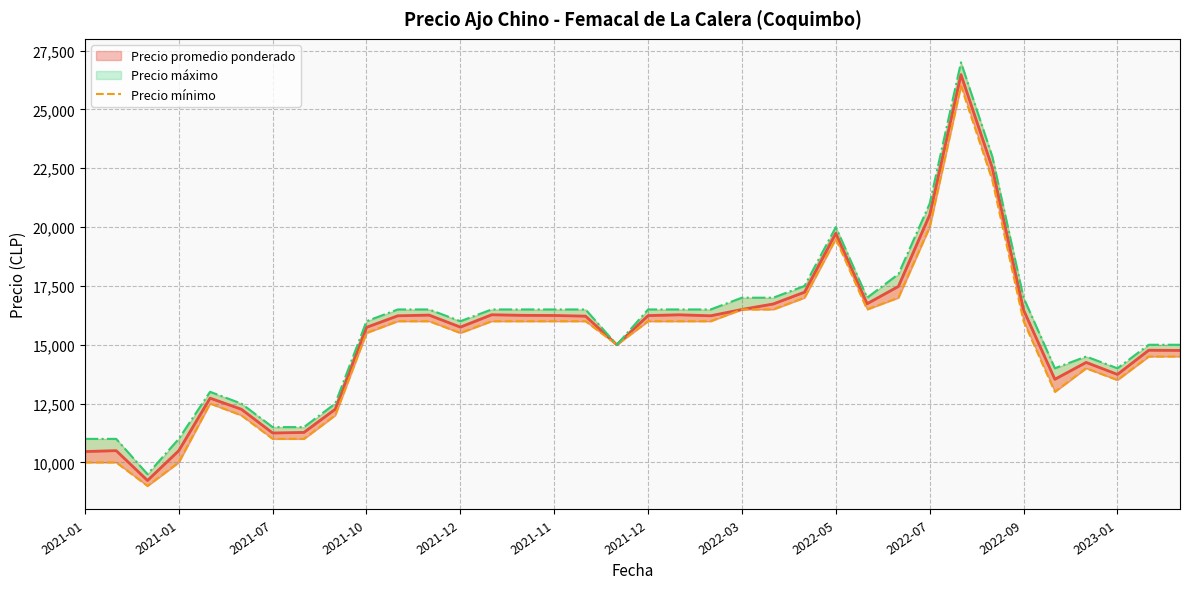

Count the number of data series in this chart.

3